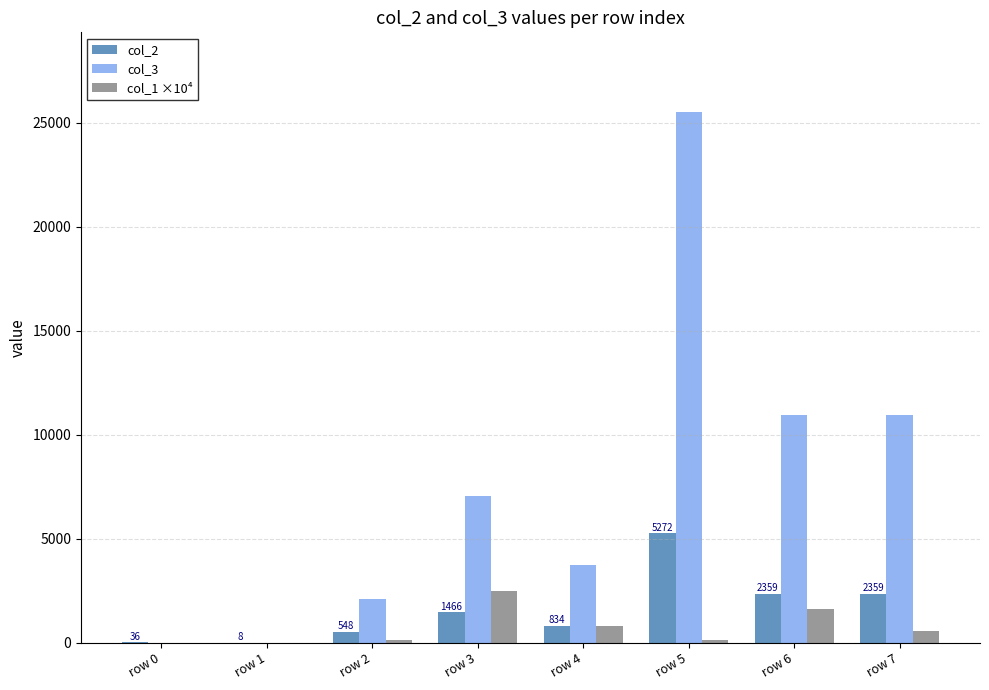

What is the sum of all col_1 ×10⁴ values?

5804.7